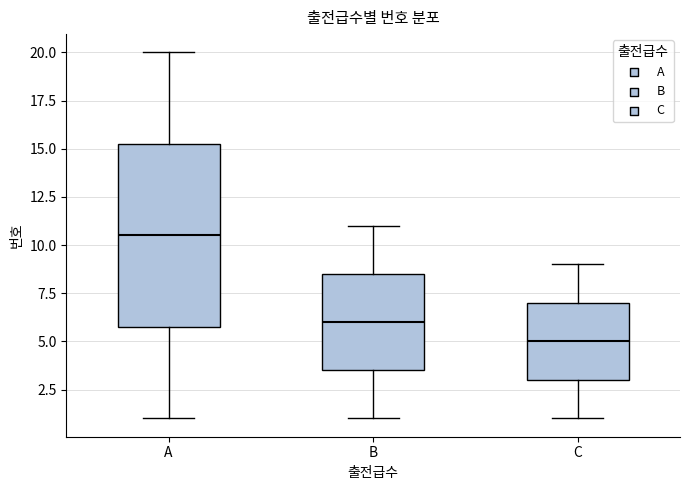

Which box's median line is the highest?

A